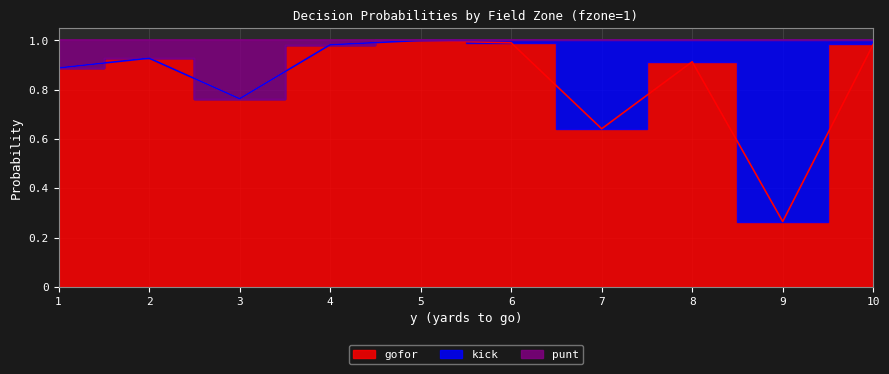

What is the difference between the maximum and minimum values in the gofor series?

0.7